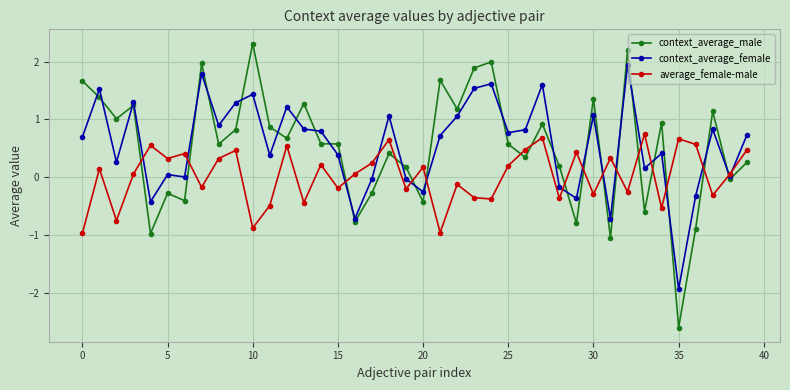

What is the lowest value of the average_female-male series?

-1.0